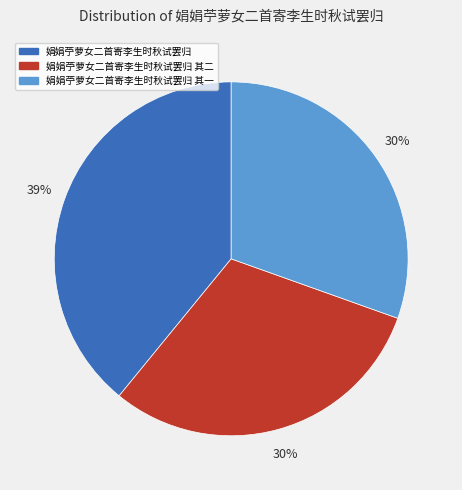

Combined, do 娟娟苧萝女二首寄李生时秋试罢归 其二 and 娟娟苧萝女二首寄李生时秋试罢归 其一 account for over 50%?

Yes